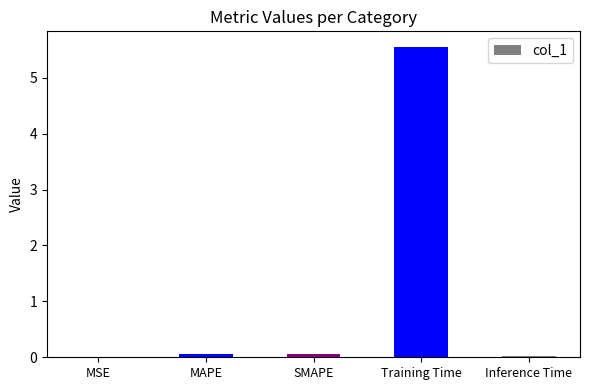

Which has a higher value, Inference Time or Training Time?

Training Time